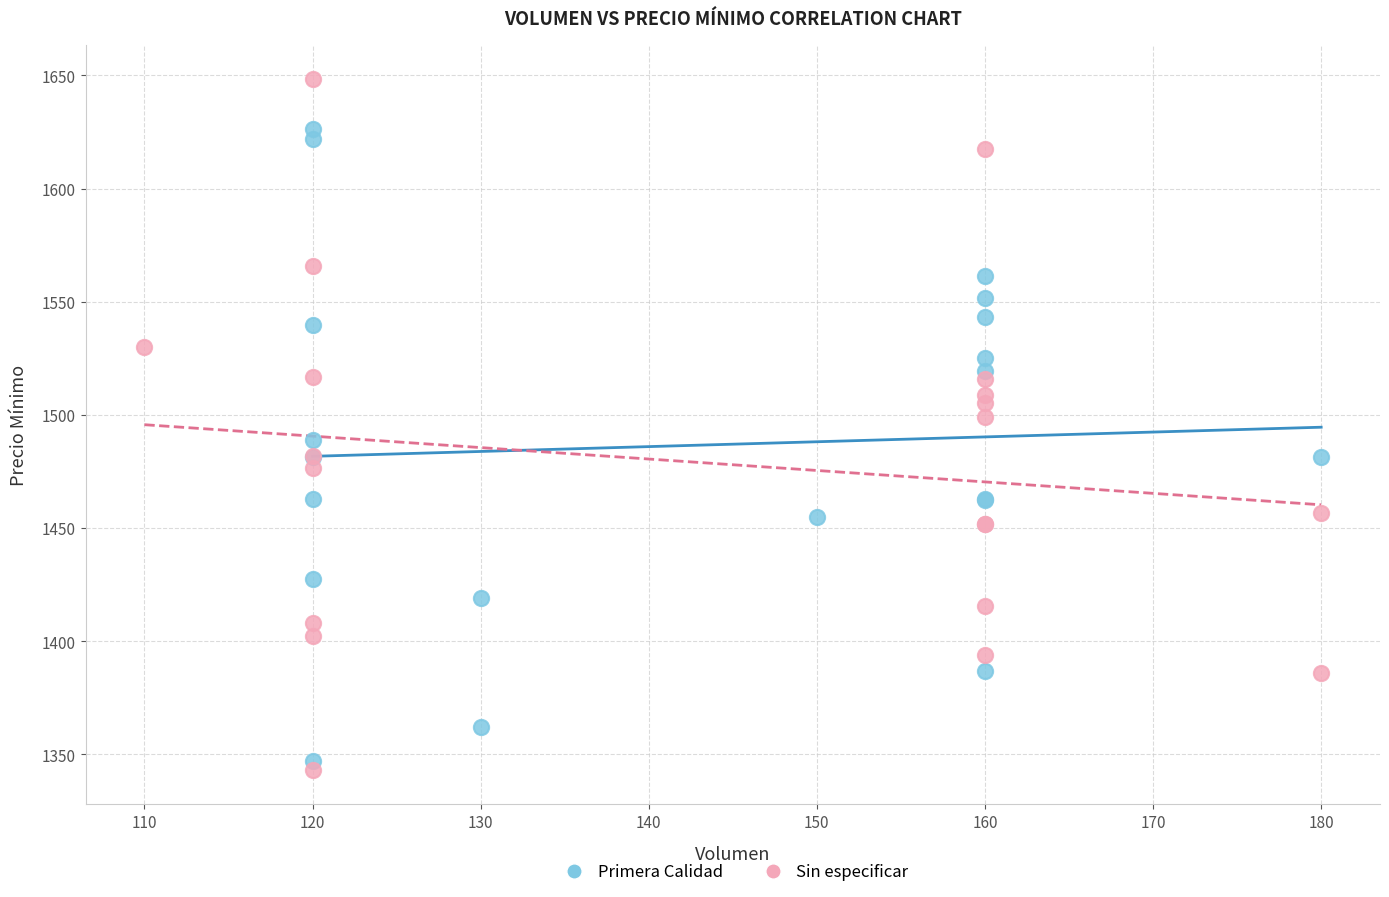

Which series has the widest spread of Y values?

Sin especificar